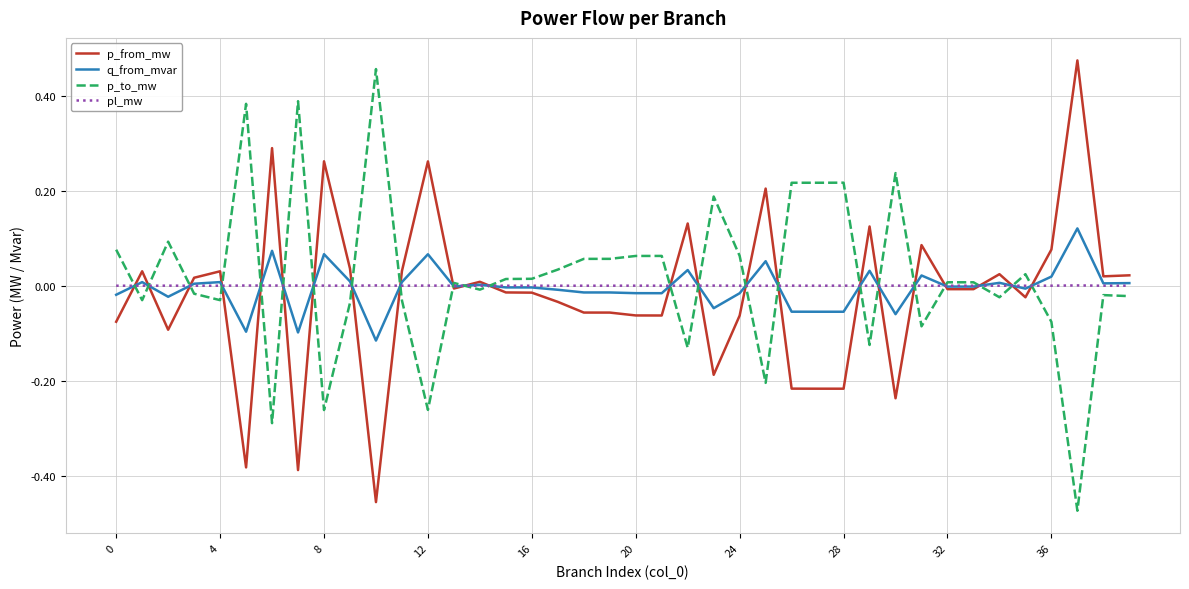

What are all the series names shown in the legend?

p_from_mw, q_from_mvar, p_to_mw, pl_mw